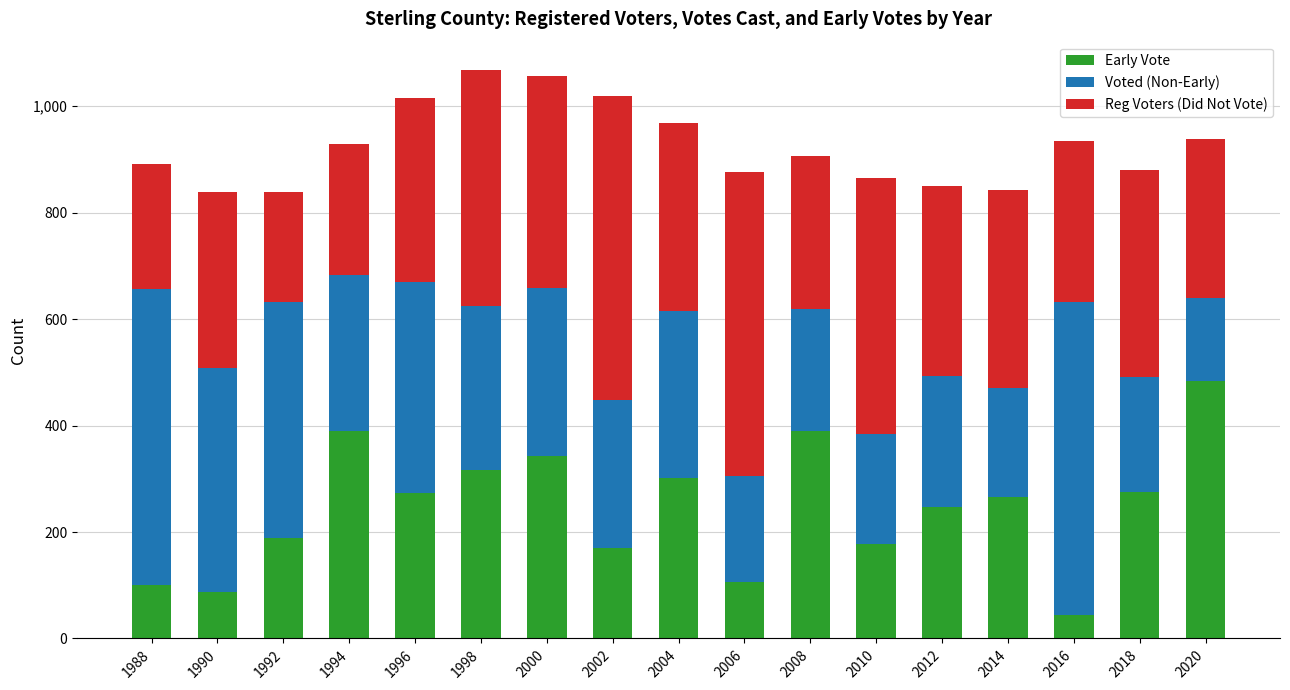

What is the average value of the Early Vote series?

245